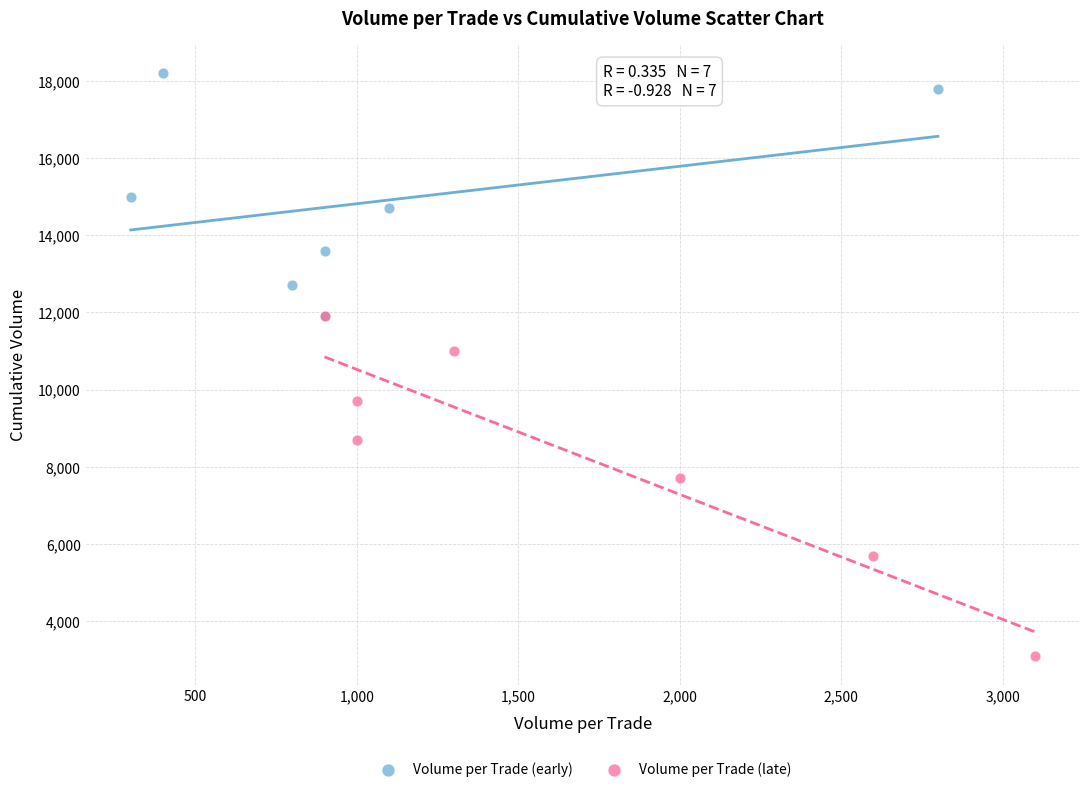

Which series reaches the minimum Y coordinate?

Volume per Trade (late)